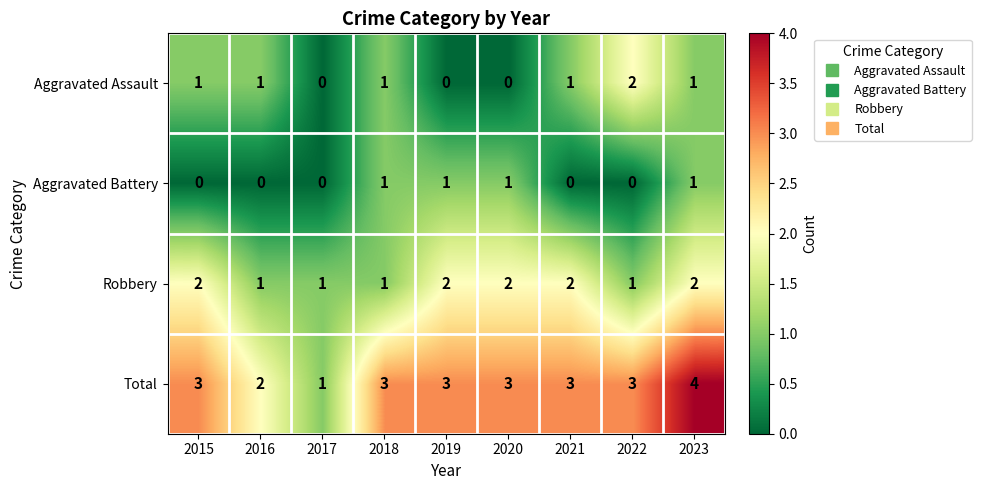

Count the number of data series in this chart.

4